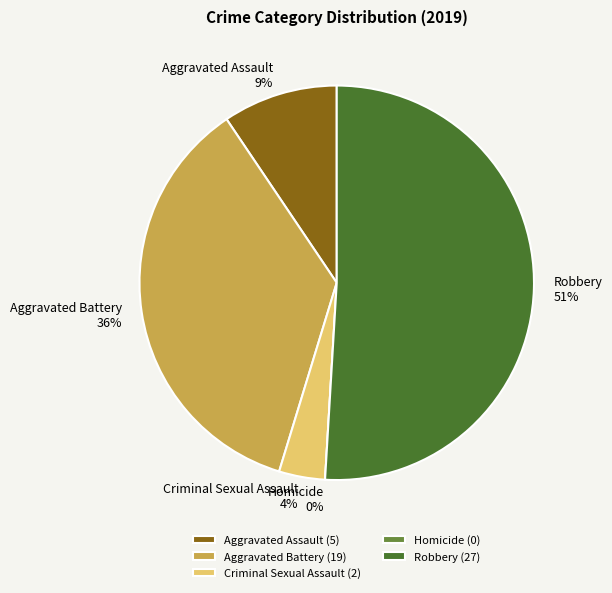

Does Aggravated Battery represent more than half of the total?

No